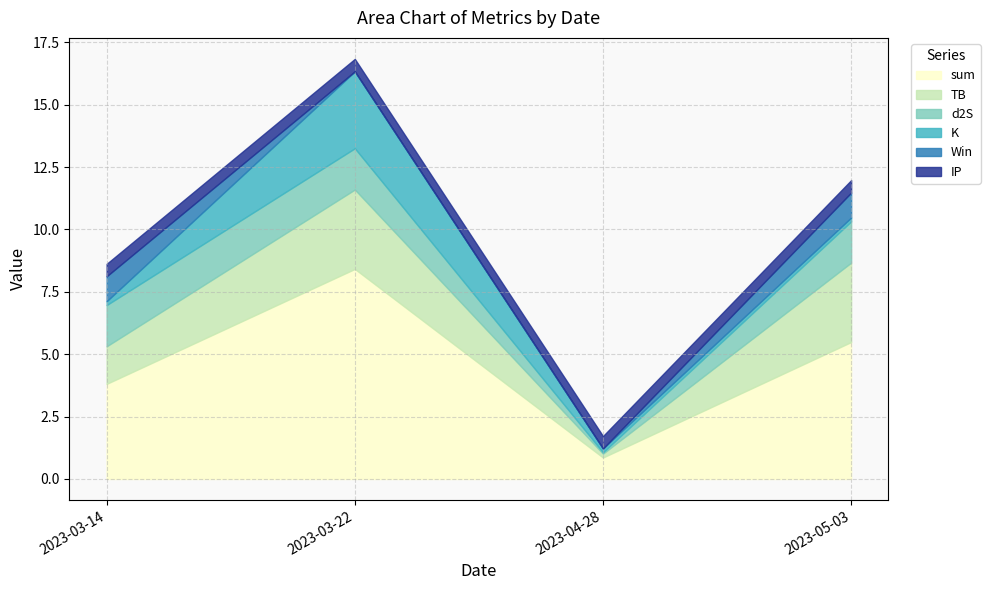

Reading left to right, transcribe all the data shown in this chart.

sum: 3.8	8.4	0.9	5.5
TB: 1.5	3.2	0.2	3.2
d2S: 1.7	1.7	0.1	1.7
K: 0.2	3.1	0.2	0.2
Win: 1.0	0.0	0.0	1.0
IP: 0.5	0.5	0.5	0.5